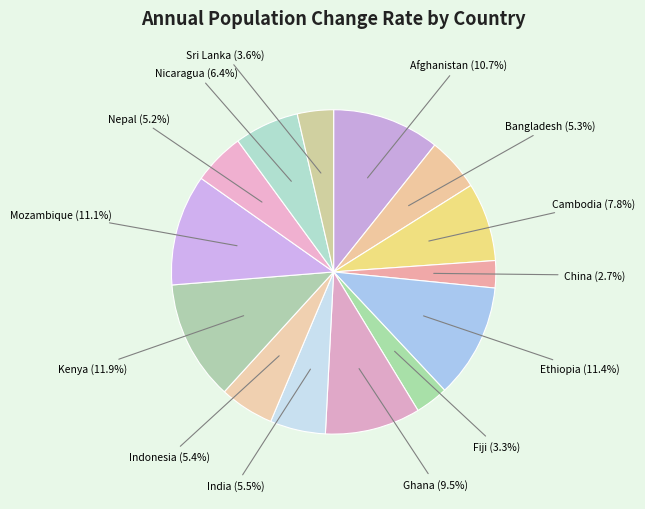

What is the smallest slice in the pie chart?

China